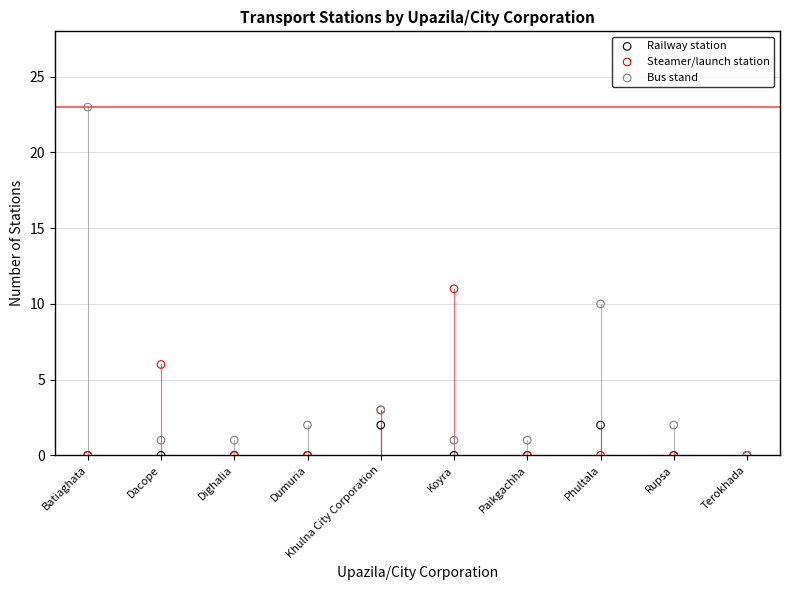

What are all the series names shown in the legend?

Railway station, Steamer/launch station, Bus stand